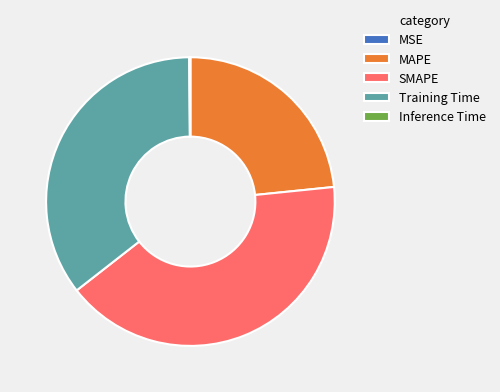

Does any single category account for the majority?

No